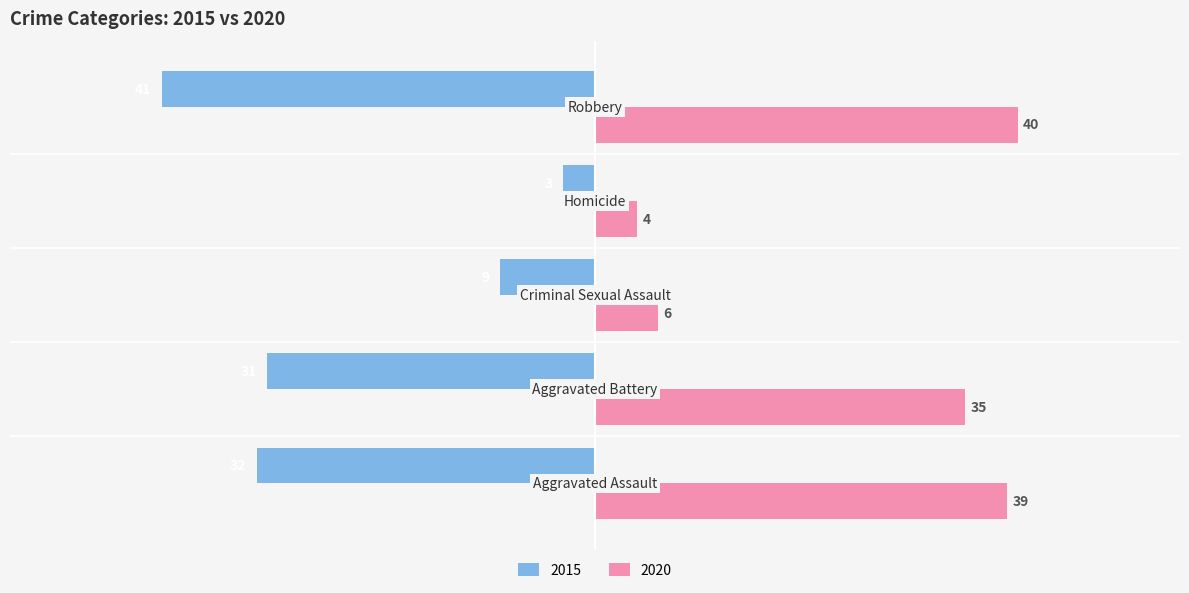

Which series has the largest total across all categories?

2020